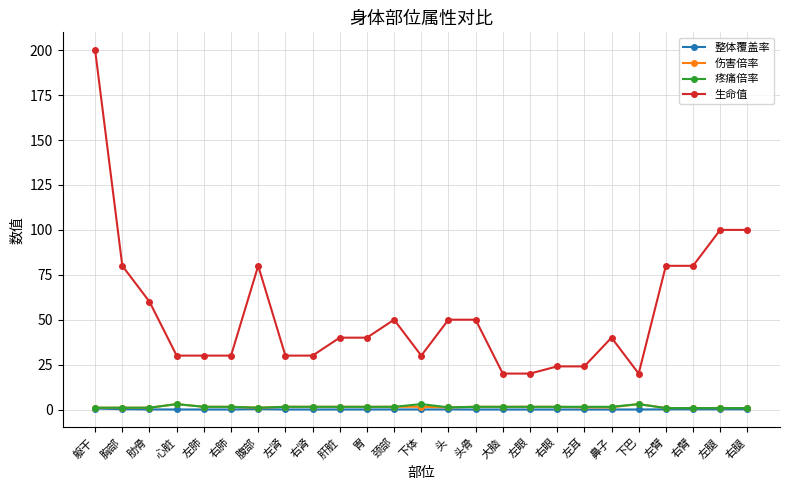

True or false: 整体覆盖率 has more than 0 interior local peaks.

True